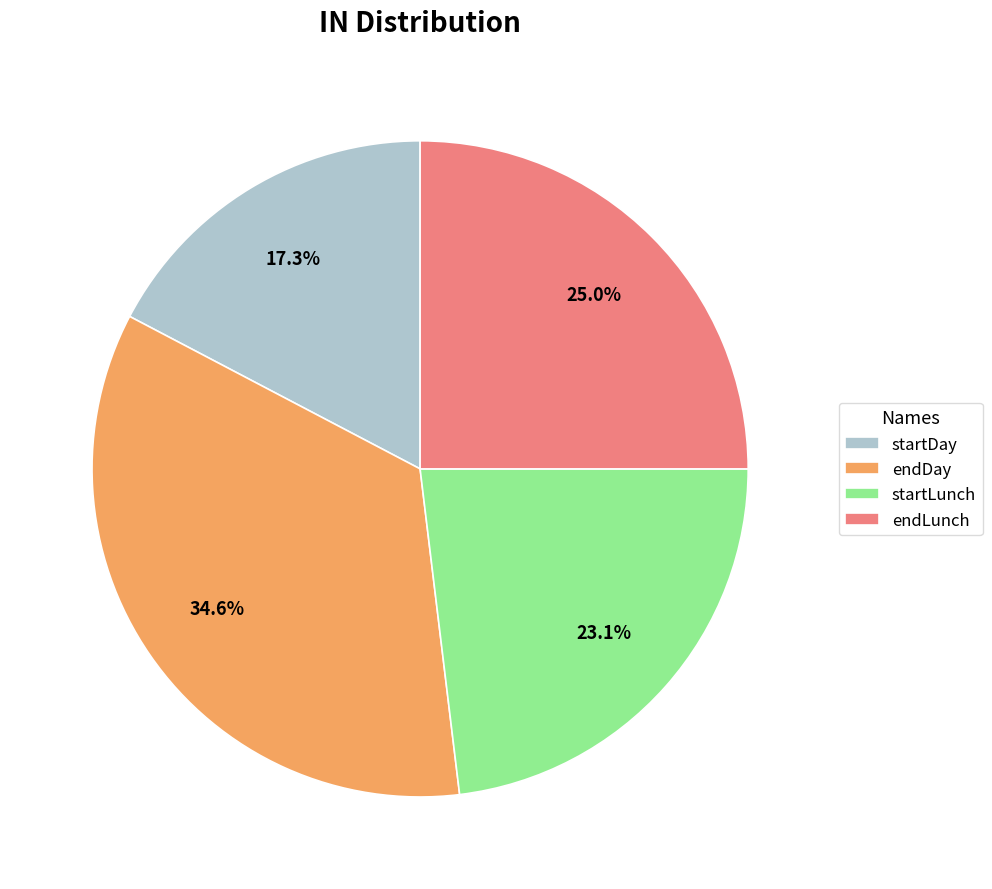

Is it true that endDay is 35% of the pie?

True